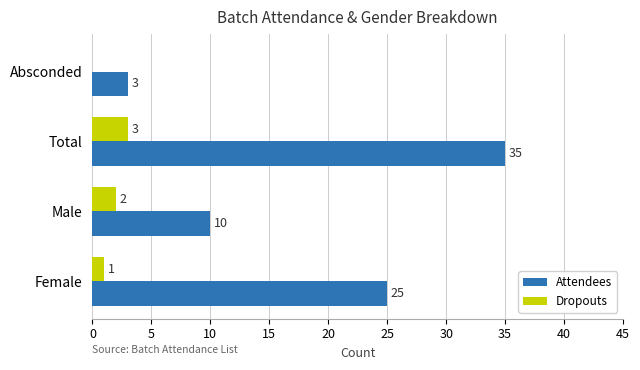

What is the maximum value shown in the chart?

35